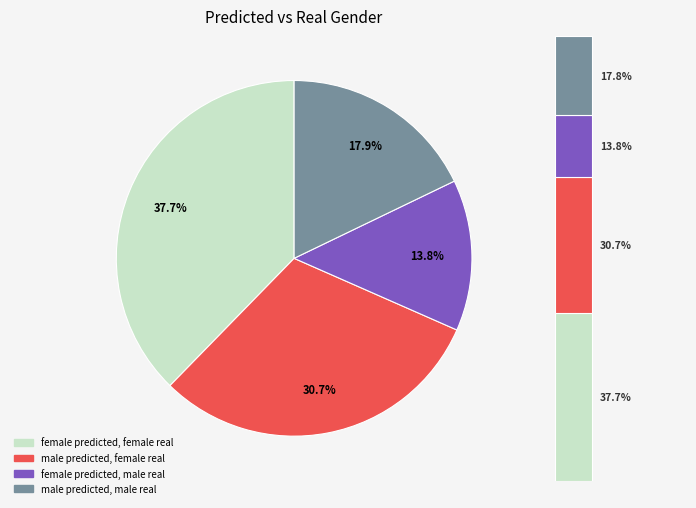

To the nearest percent, what is the combined percentage of female predicted, male real and female predicted, female real?

51%